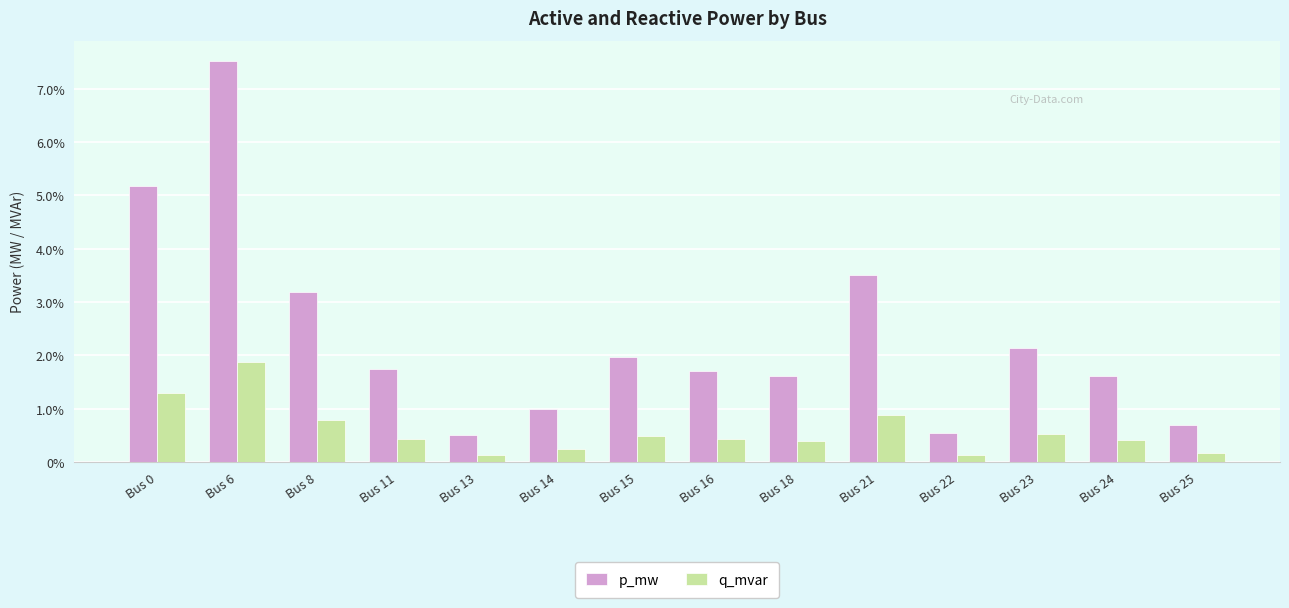

What are all the series names shown in the legend?

p_mw, q_mvar